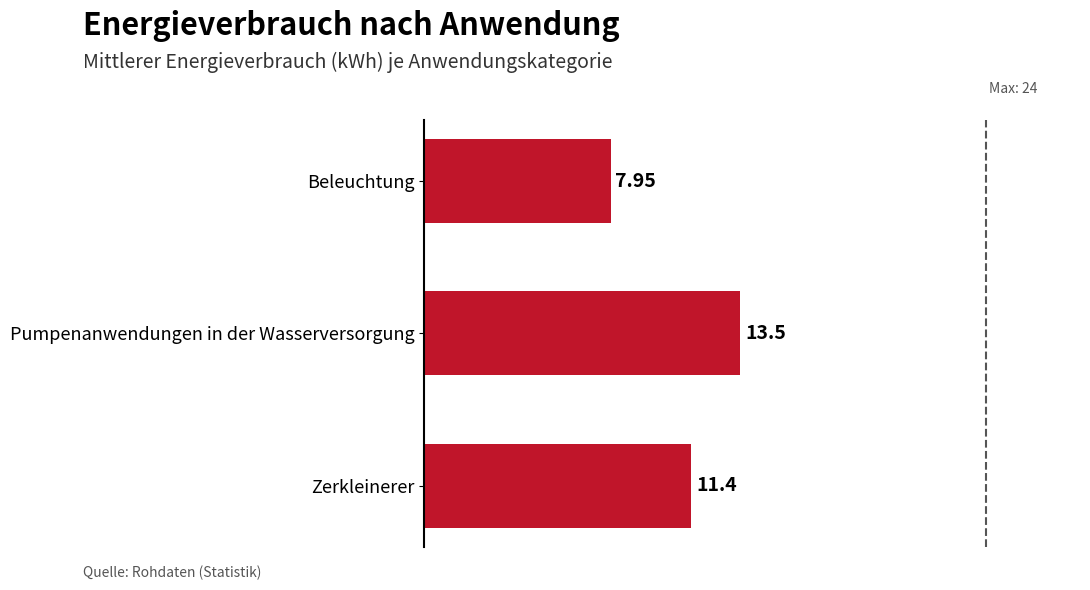

Which category has the highest value across all series?

Pumpenanwendungen in der Wasserversorgung